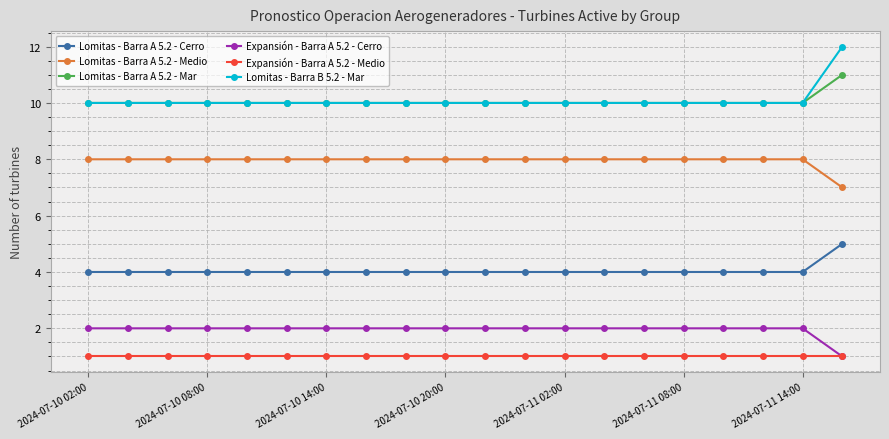

What is the lowest value of the Lomitas - Barra A 5.2 - Medio series?

7